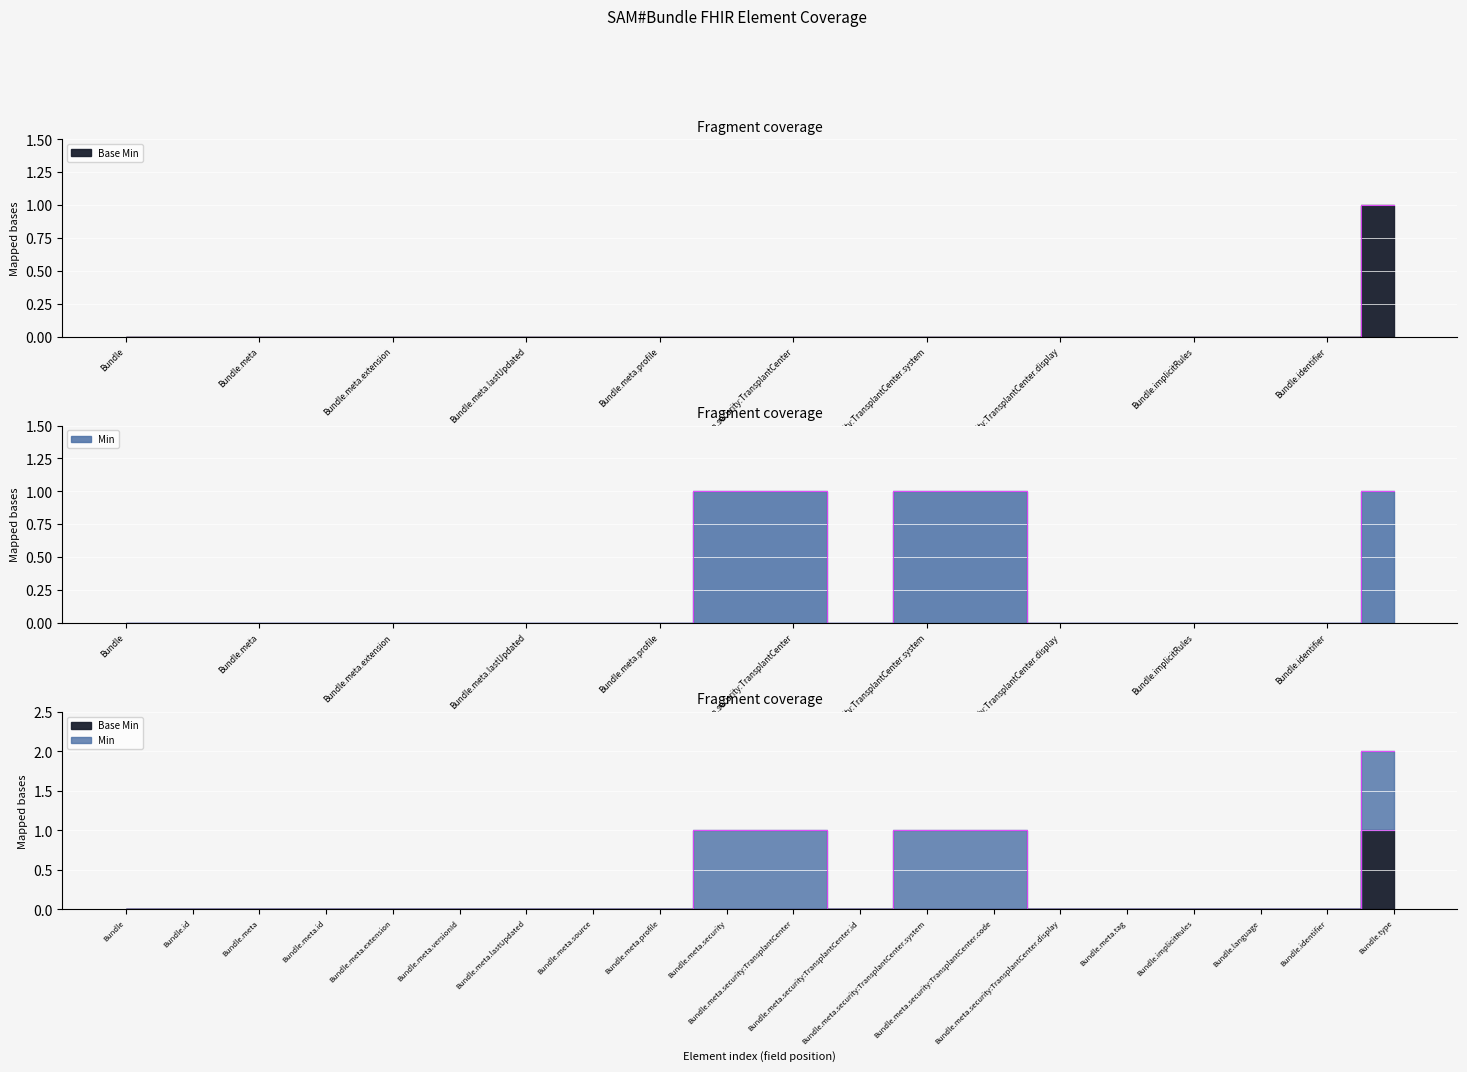

The Min series shows 0 at Bundle.meta.id. True or false?

True